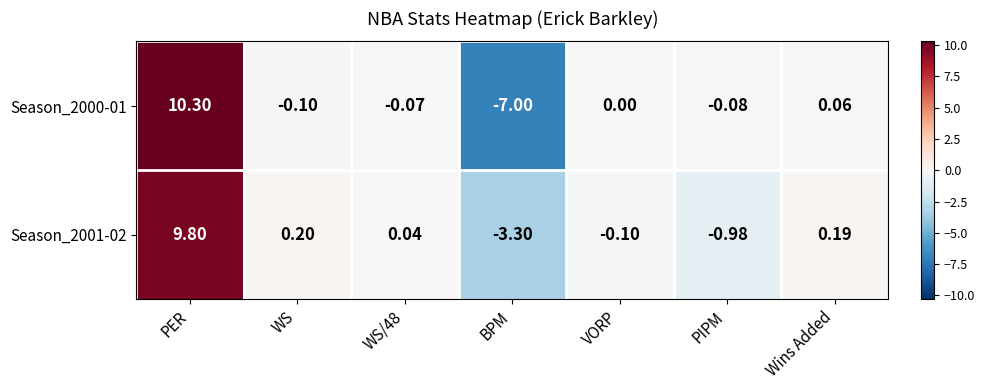

At which category is the sum across all series the highest?

PER